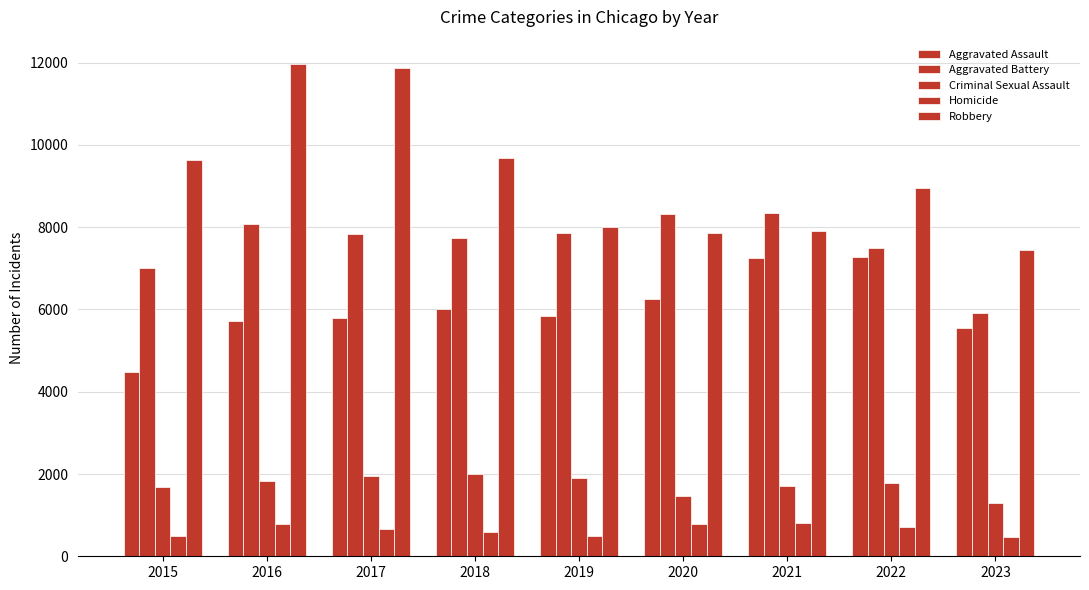

At which label does Aggravated Assault first exceed 5841?

2018